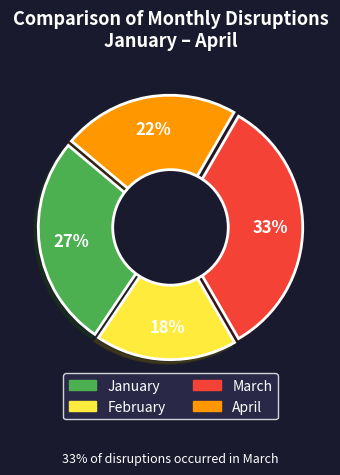

Is the sum of March and January greater than half?

Yes